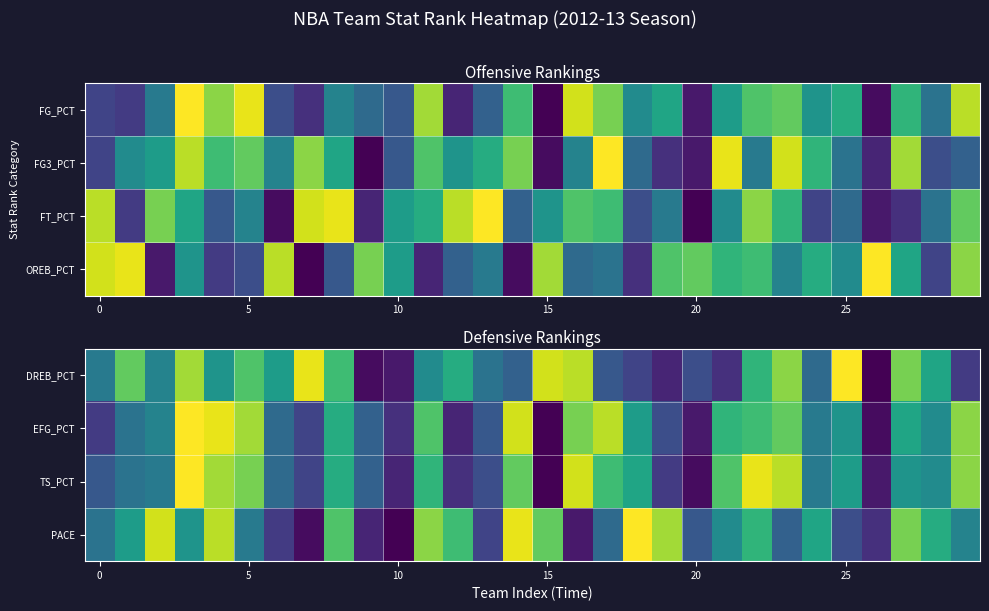

How many data points in TS_PCT are less than 16?

15